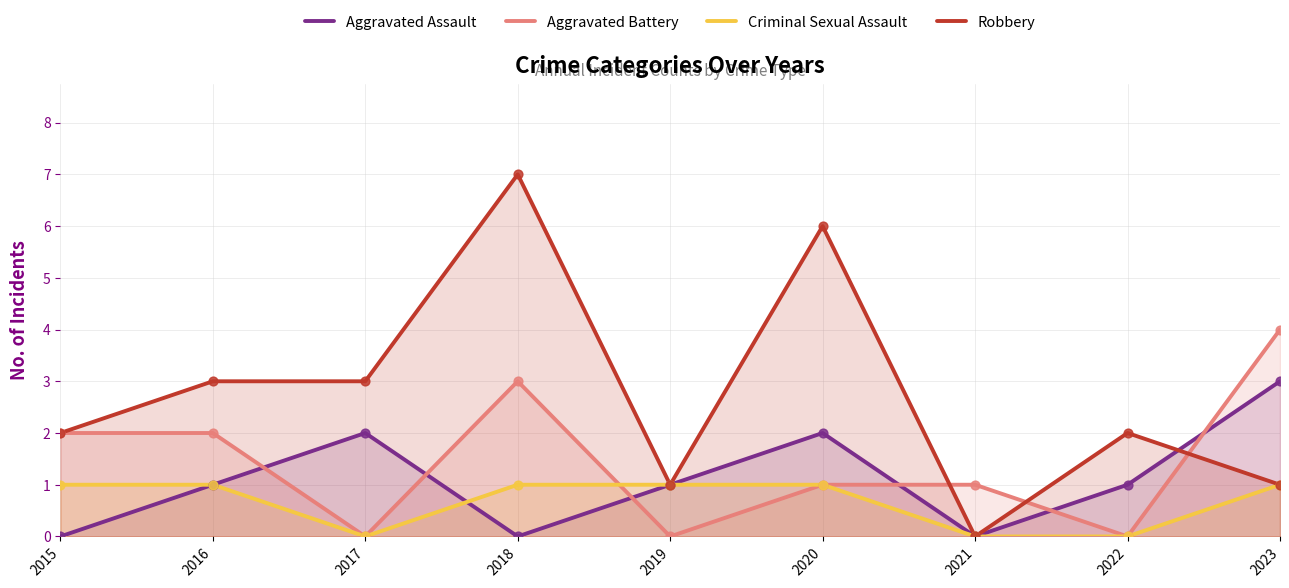

Is the value of Aggravated Battery at 2021 greater than the value of Robbery at 2020?

No